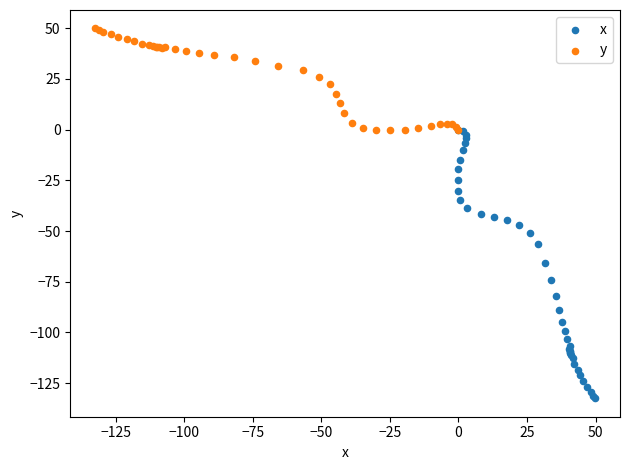

Which series has the largest Y range (max minus min)?

x